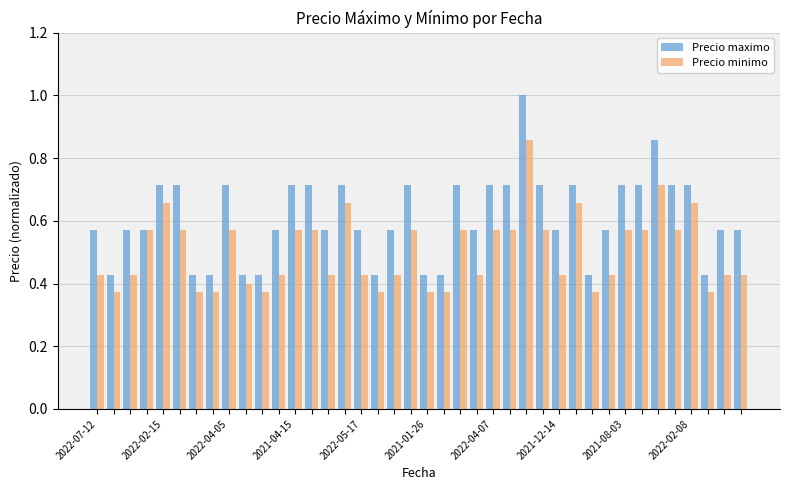

List the series in order of their peak value, highest first.

Precio maximo, Precio minimo